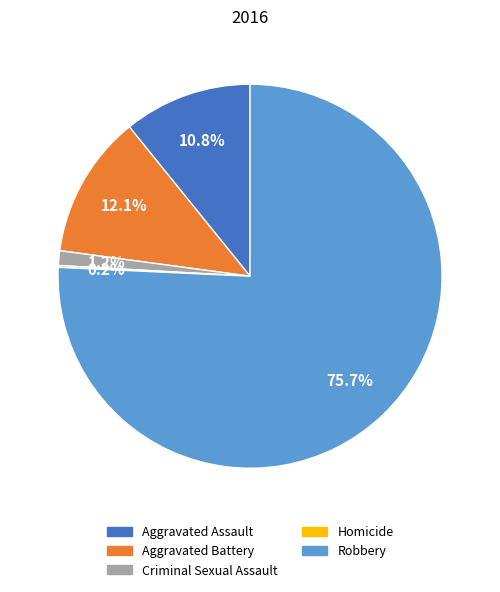

To the nearest percent, what portion does Aggravated Battery represent?

12%